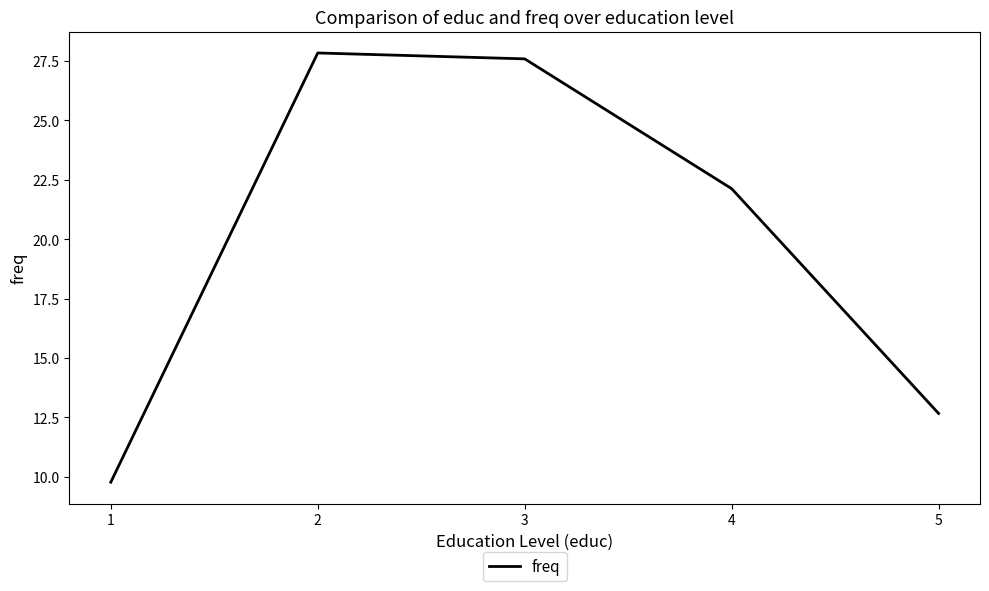

True or false: the data has more than 0 interior local peaks.

True